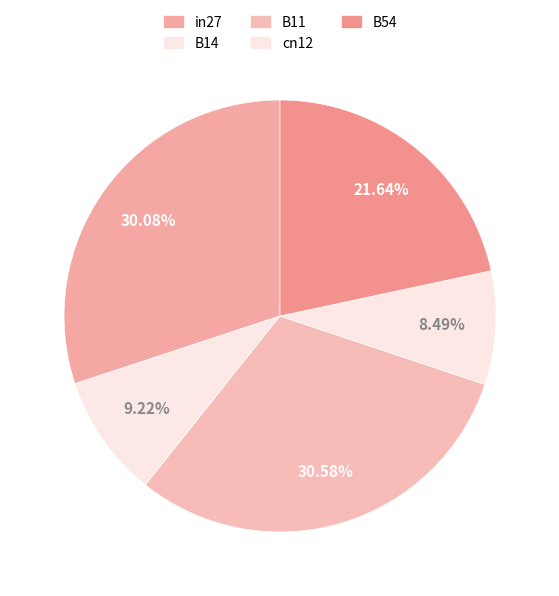

To the nearest percent, what is the difference between the largest and smallest slice percentages?

22%